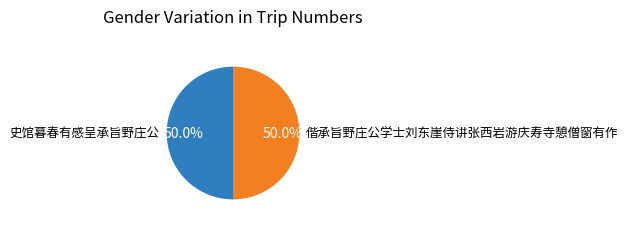

The 偕承旨野庄公学士刘东崖侍讲张西岩游庆寿寺憩僧窗有作 slice represents 50% of the pie. True or false?

True